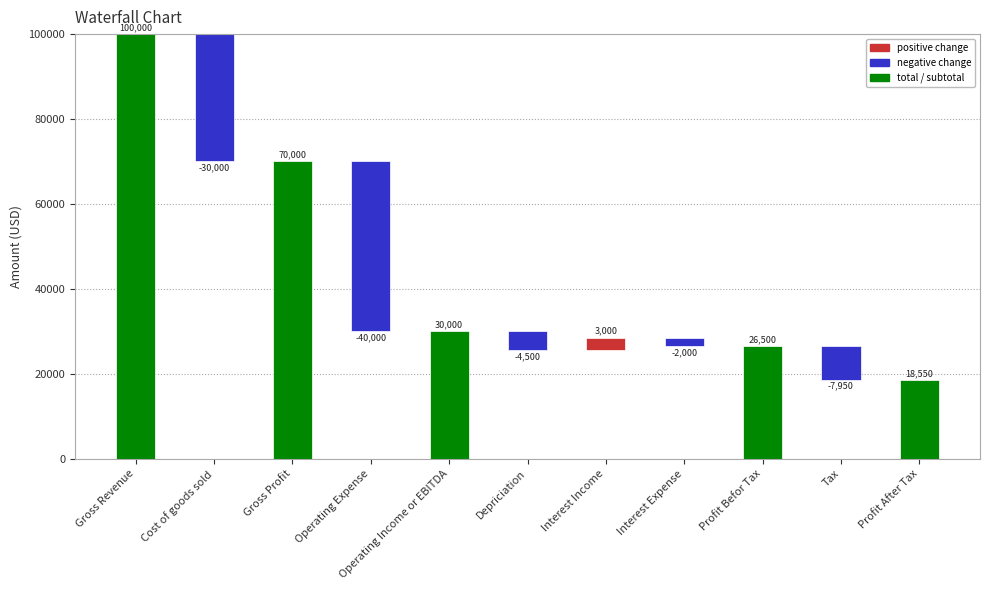

What is the maximum value shown in the chart?

100000